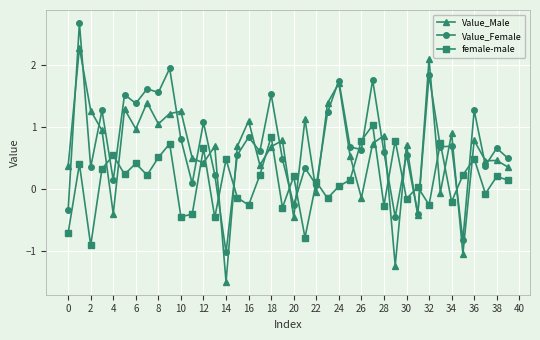

What is the minimum value for Value_Female?

-1.0